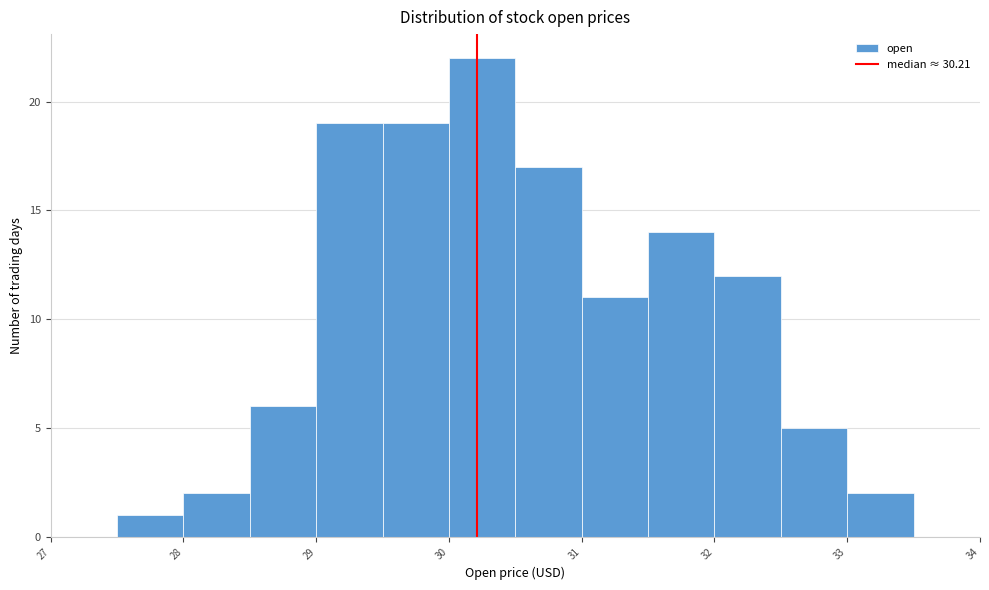

How tall is the bar that spans 28.0 to 28.5 on the x-axis? The values are not printed on the chart, so give them approximately, as read against the axis.

2